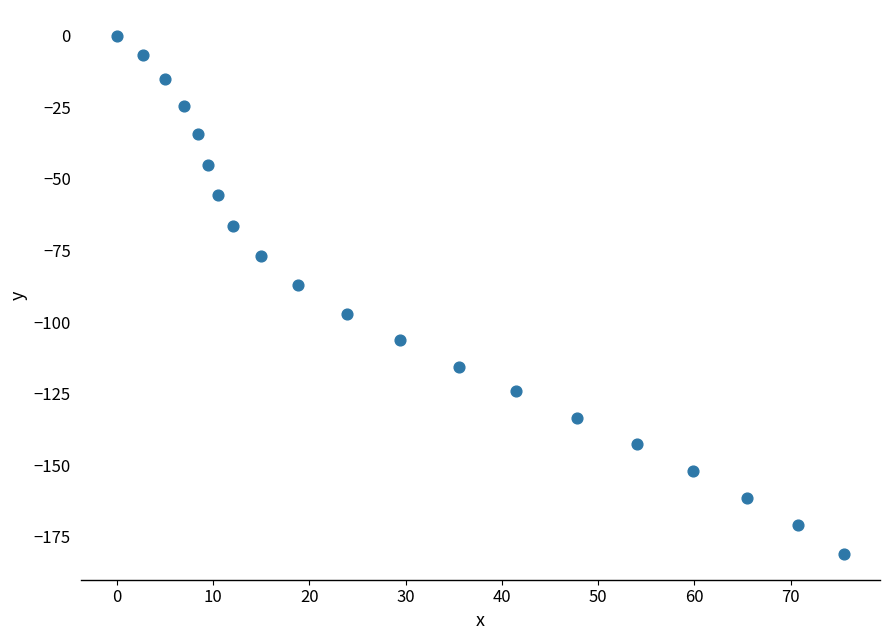

What Y value in the scatter plot is closest to -90?

-87.2